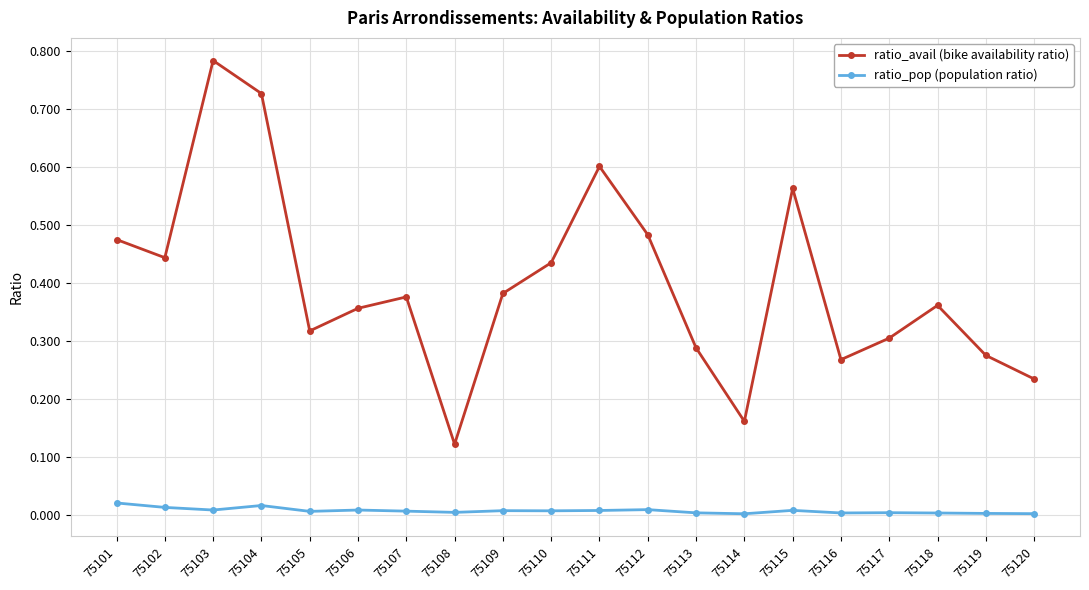

Where is the first local maximum for ratio_avail (bike availability ratio)?

75103